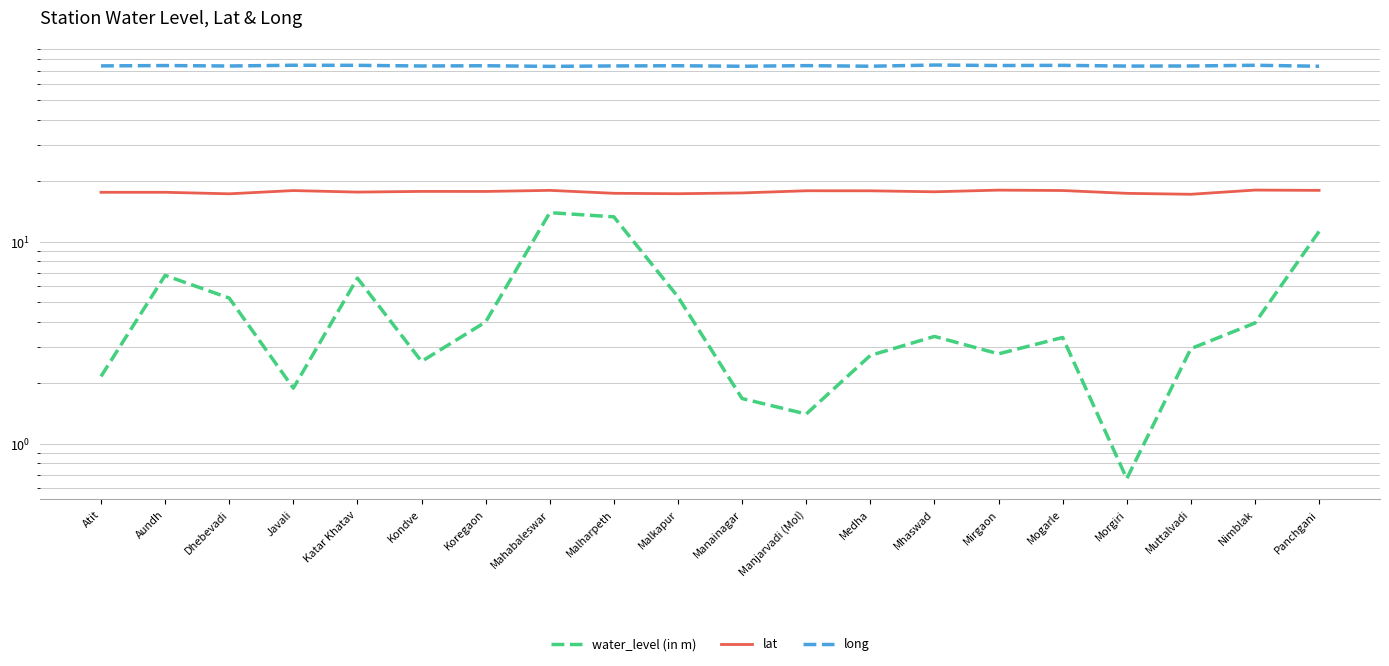

What is the sum of all long values?

1483.1